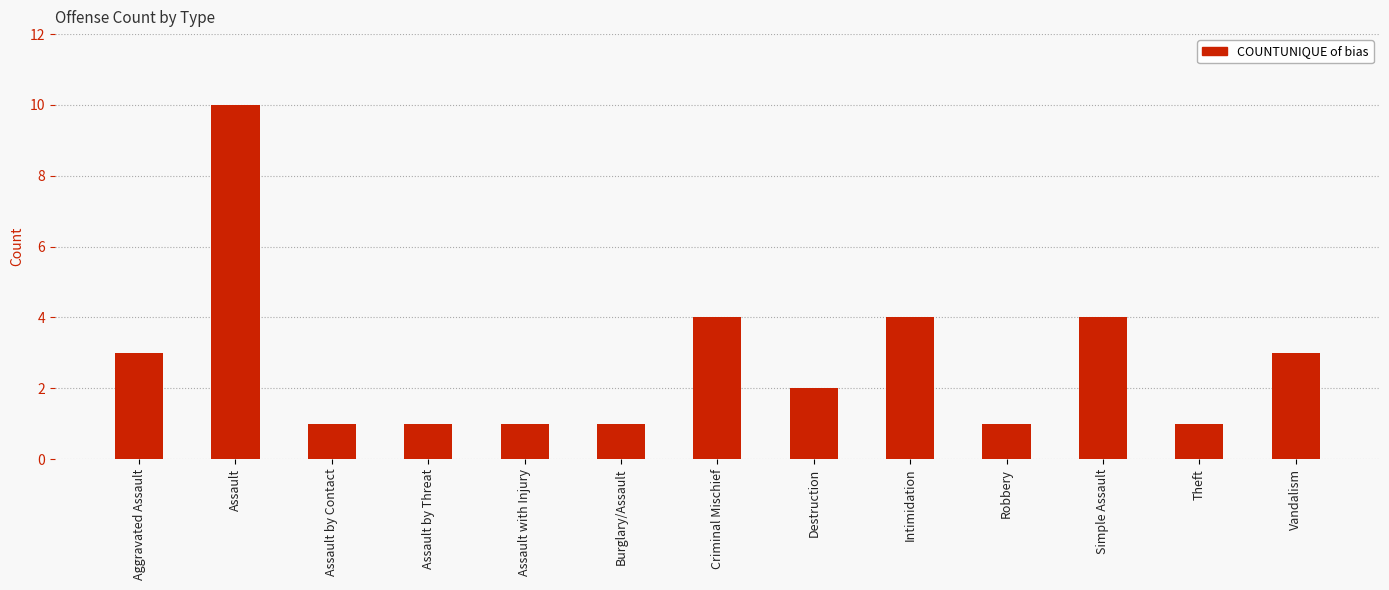

What is the label of the 11th bar from the right?

Assault by Contact